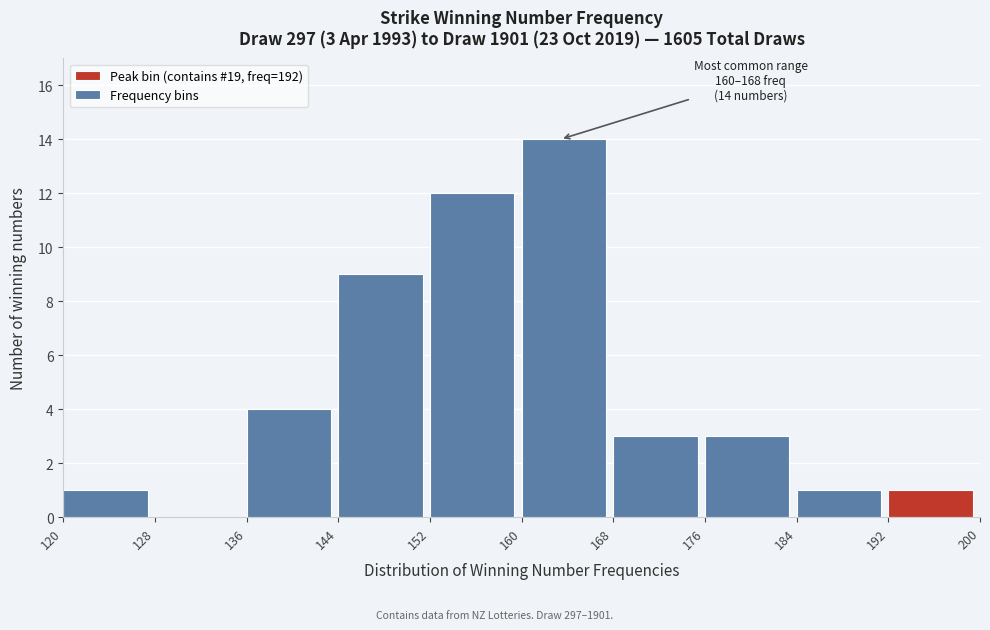

Which range on the x-axis has the tallest bar?

160 to 168